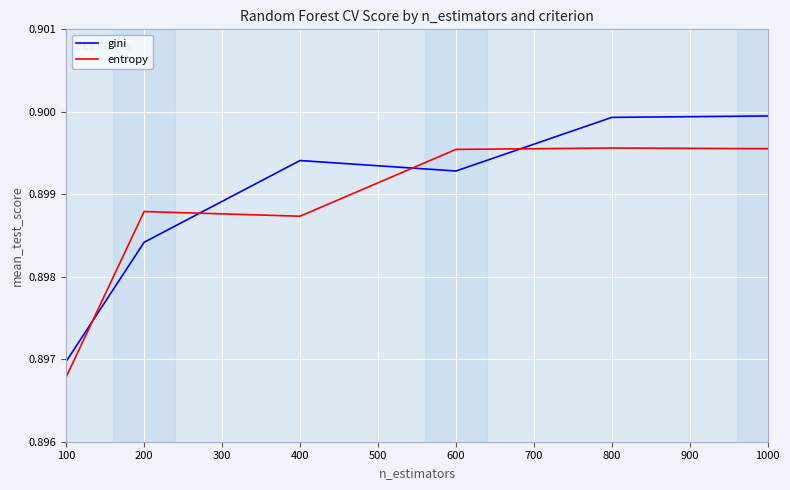

True or false: gini has a value of 0.4 at 100.

False